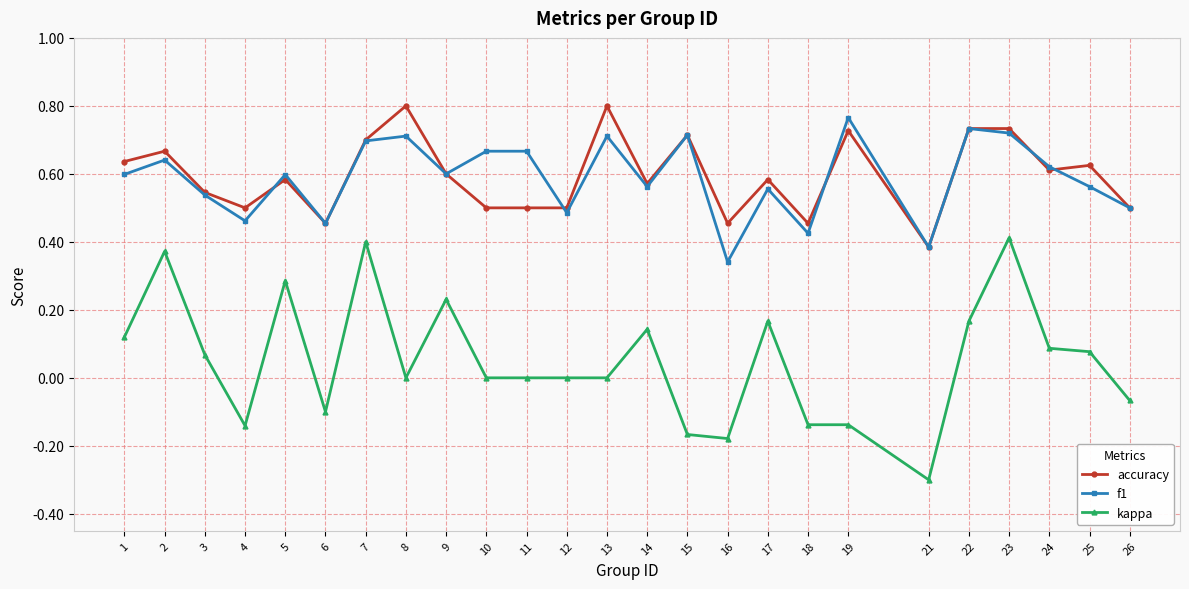

At which category does f1 reach its first local valley?

4